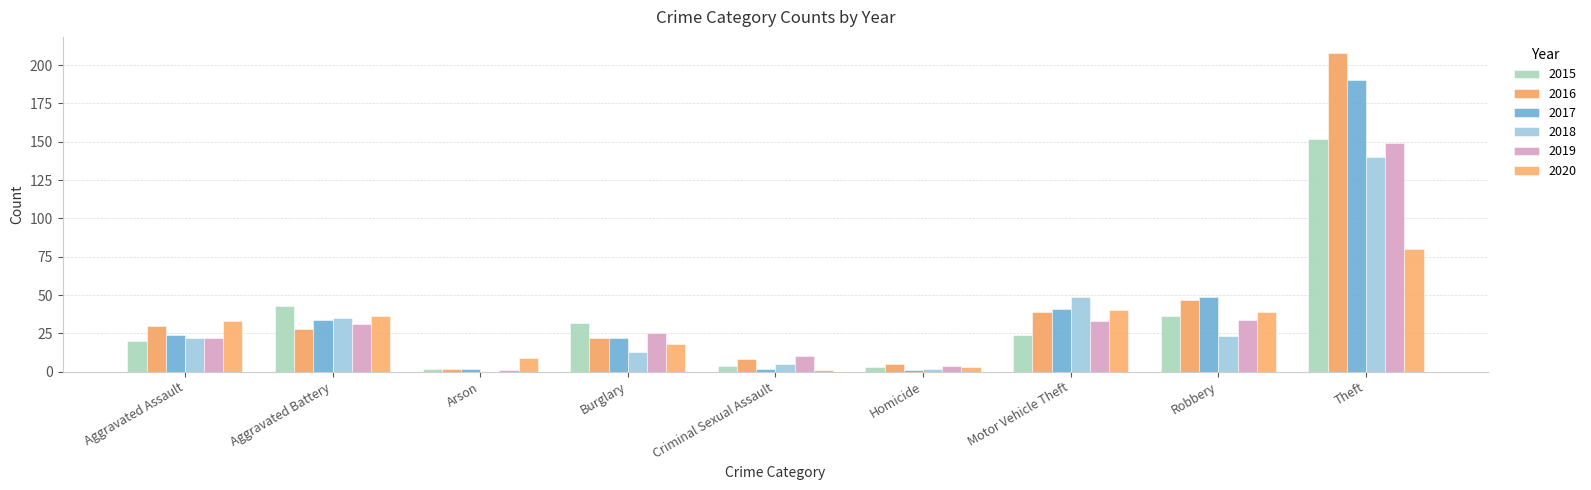

Which series has the largest range (max minus min)?

2016